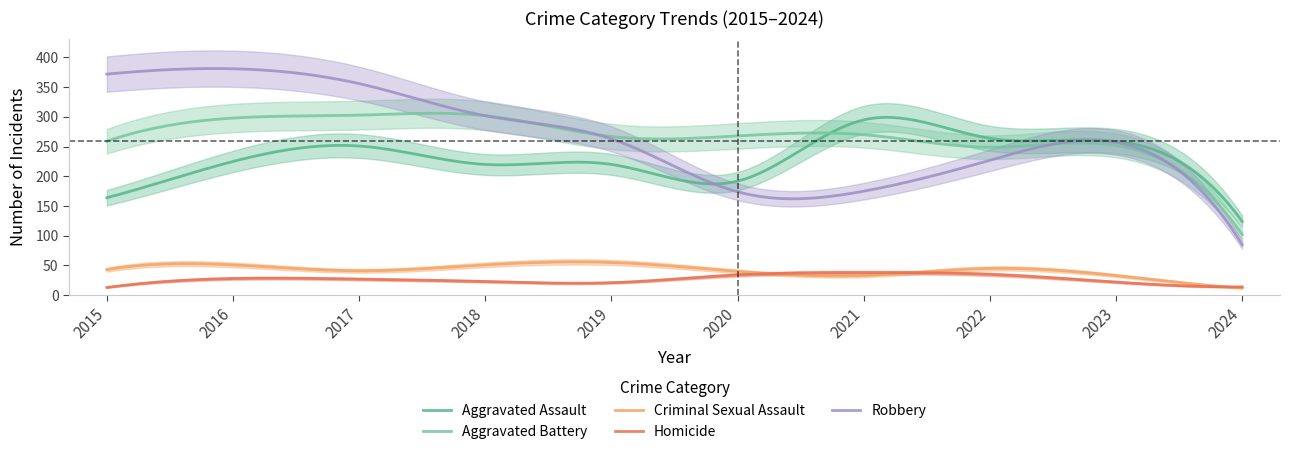

What is the sum of all Homicide values?

8111.5